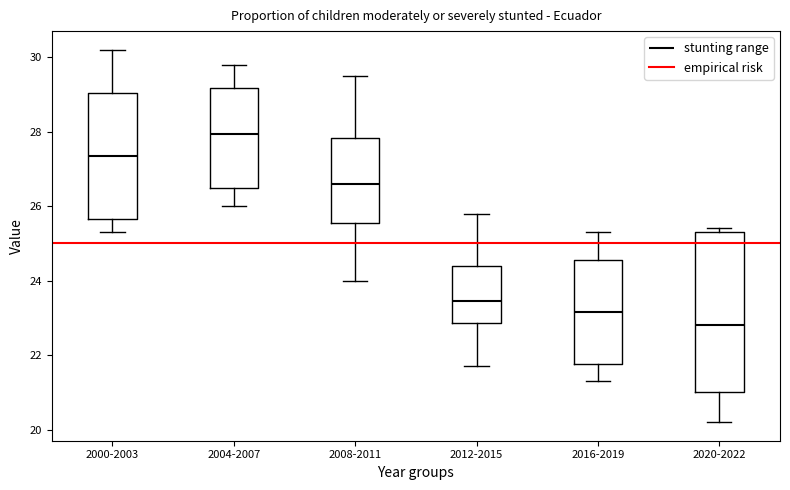

Comparing the boxes themselves (not the whiskers), which one is the tallest?

2020-2022